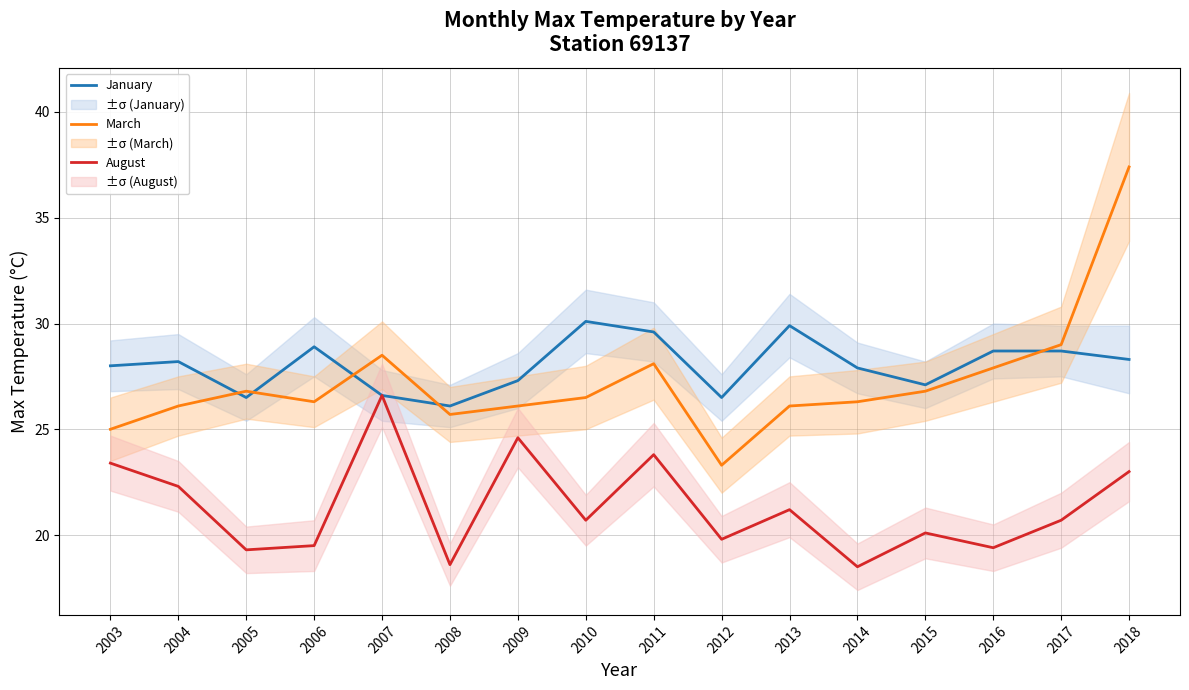

Is the value of August at 2017 greater than the value of March at 2011?

No